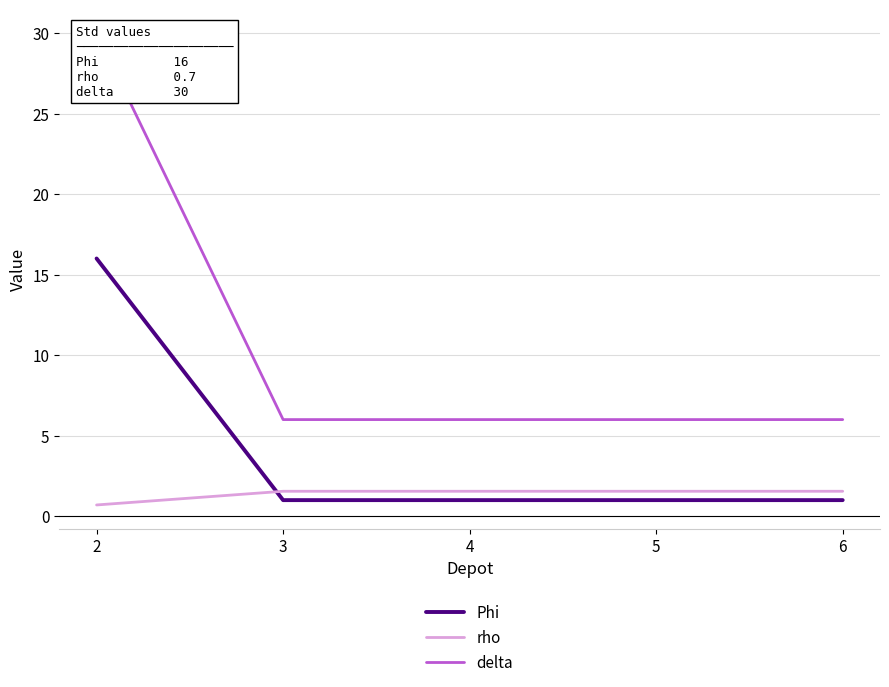

At how many categories does at least one series exceed 14?

1